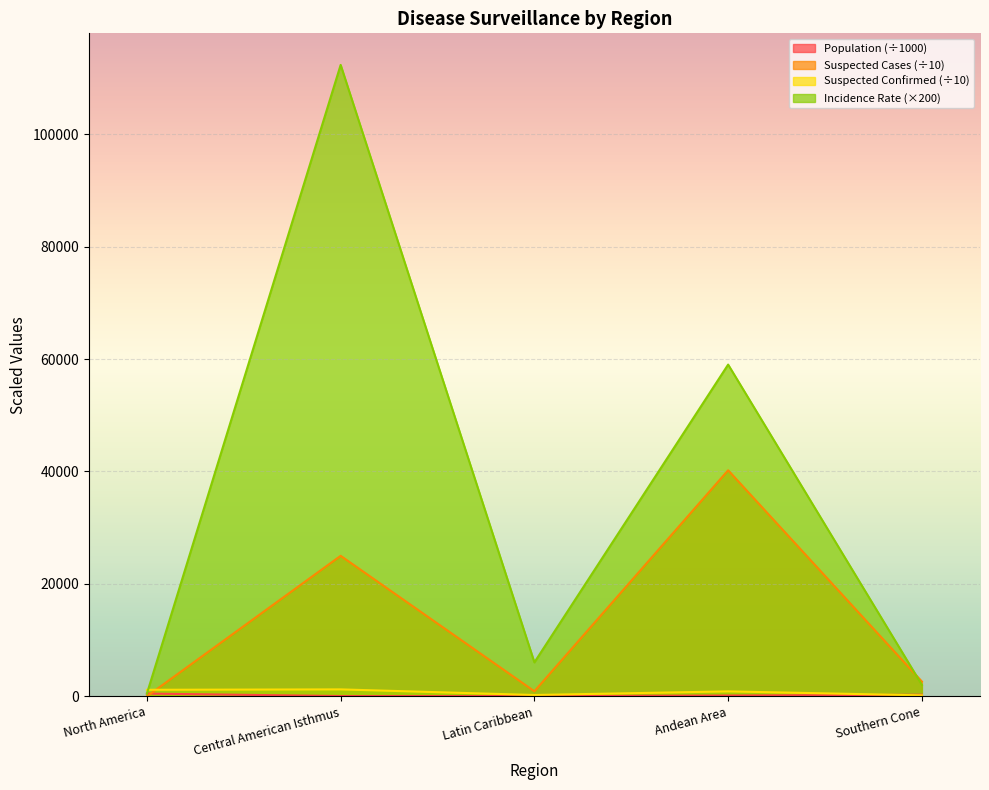

What is the difference between the highest and lowest values at Andean Area?

58880.8